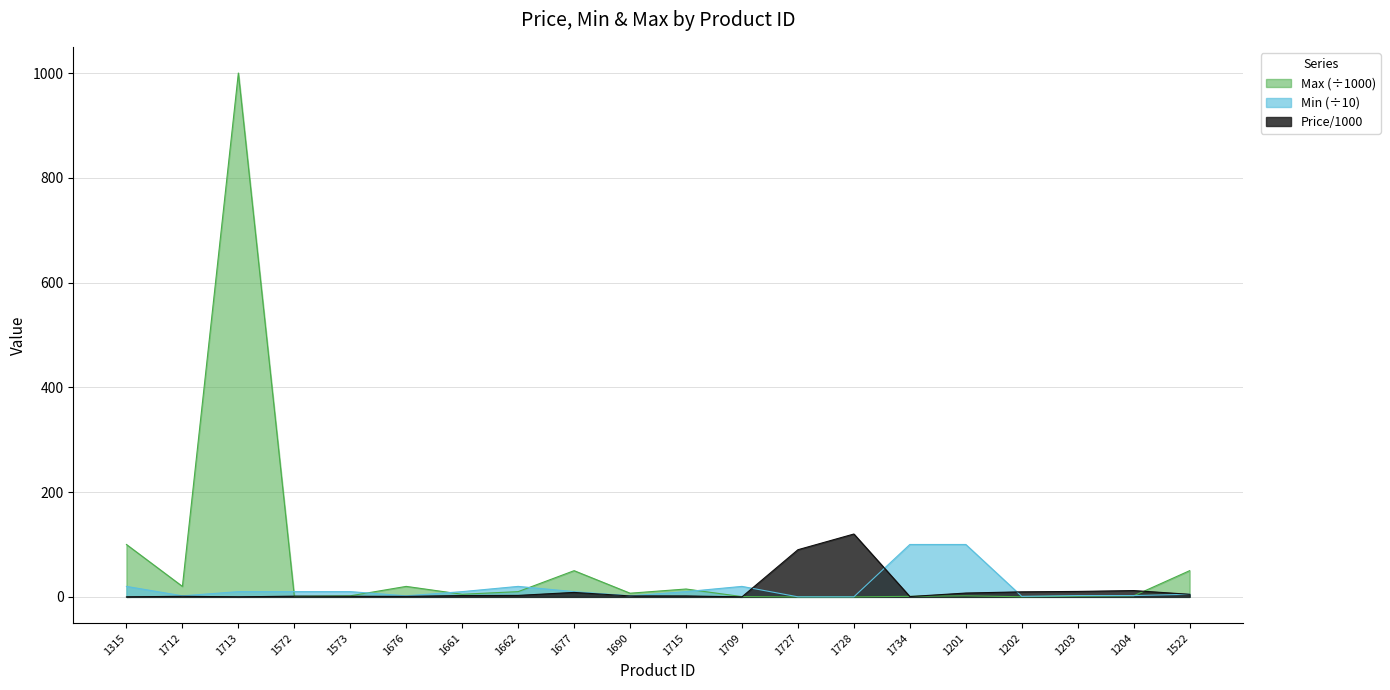

Which has a higher value, 1734 or 1709?

1734